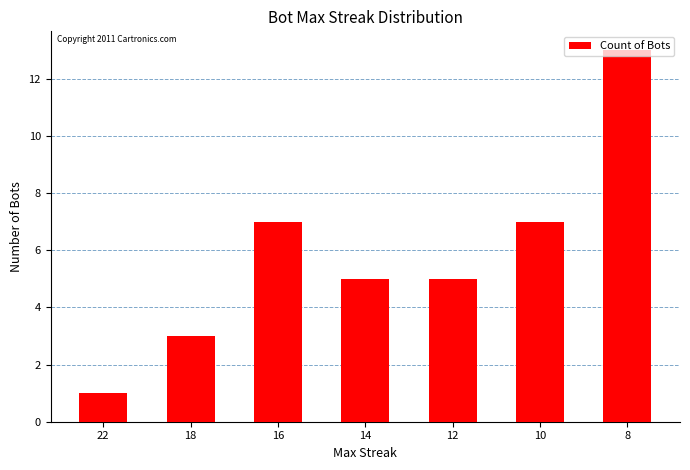

What is the sum of the values at 18 and 14?

8